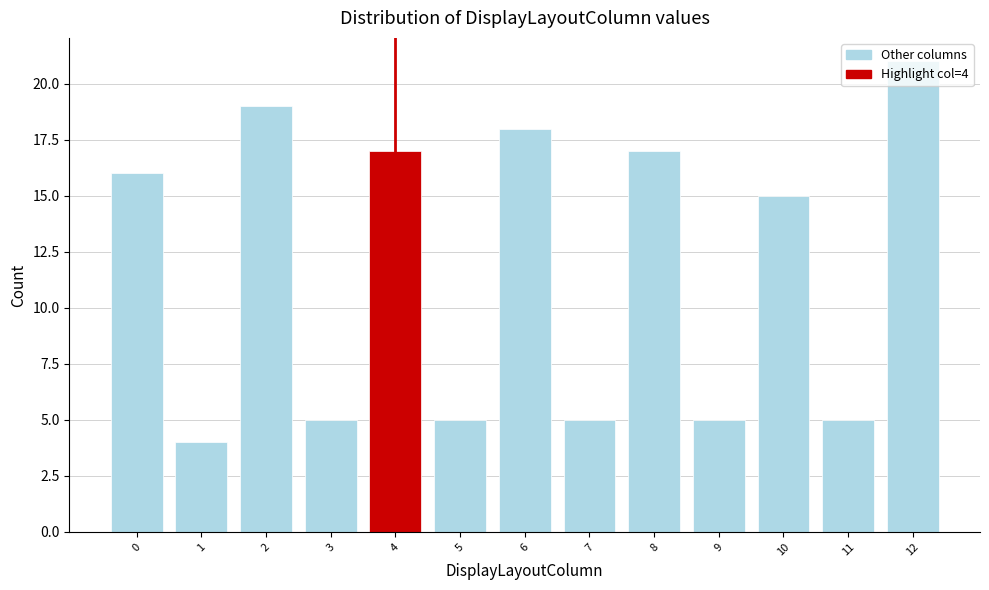

Which range on the x-axis has the tallest bar?

11.5 to 12.5